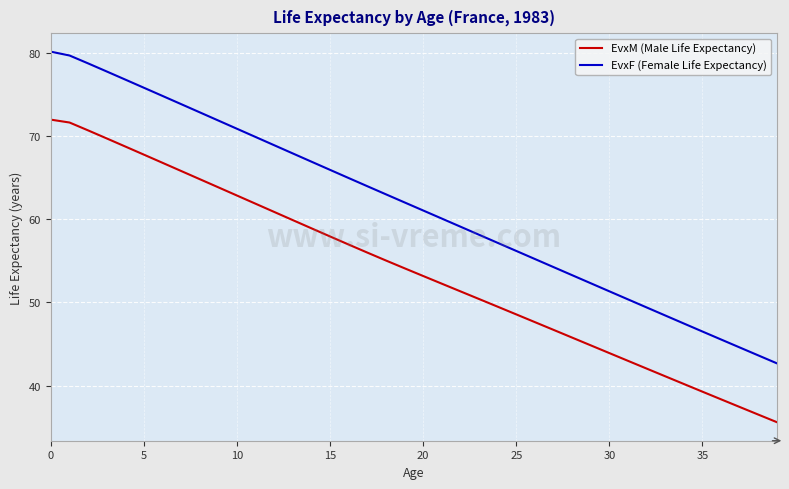

List the series in order of their peak value, highest first.

EvxF (Female Life Expectancy), EvxM (Male Life Expectancy)